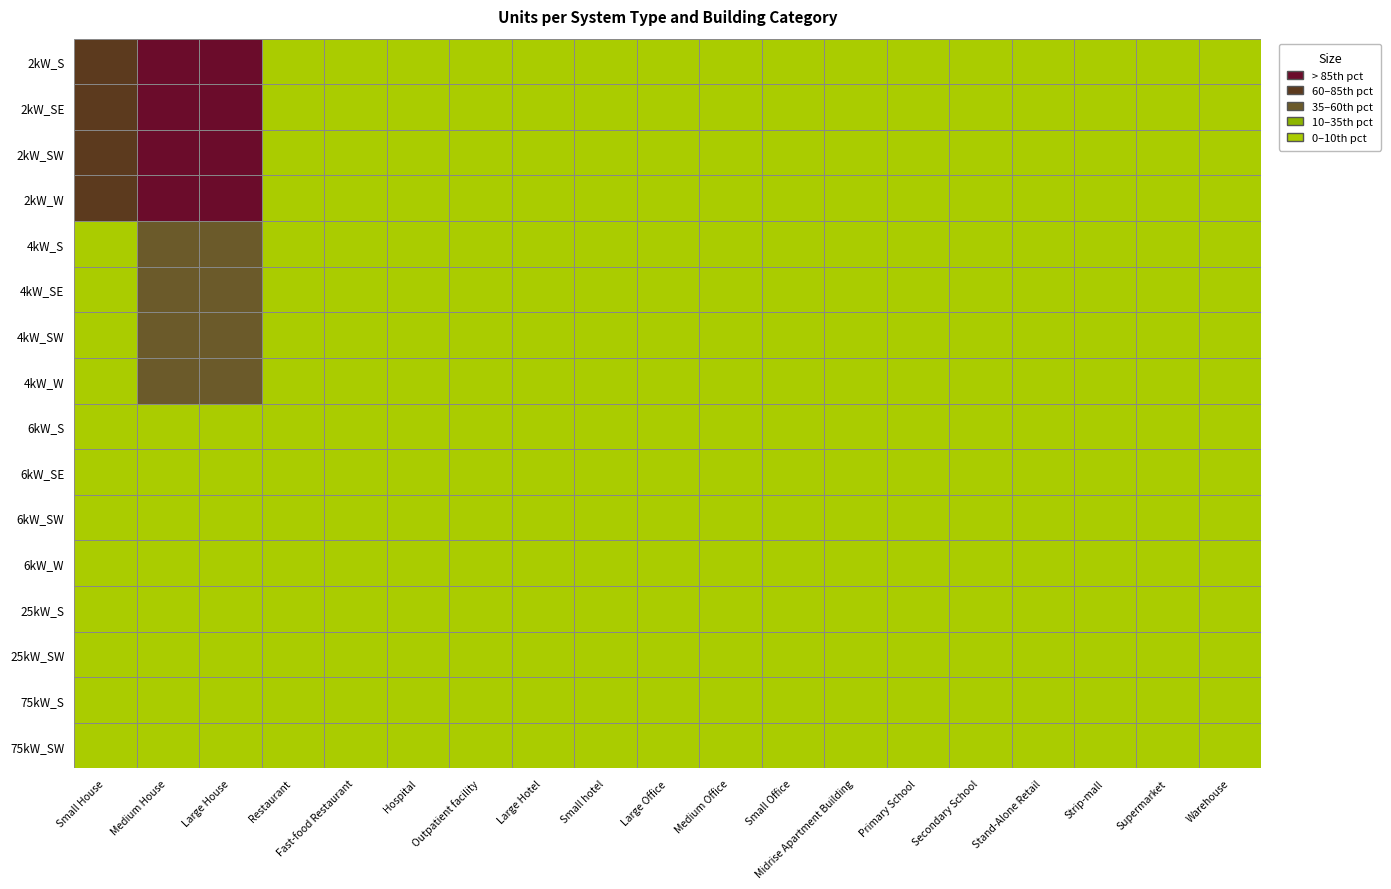

List the labels in order of 4kW_SE value, smallest first.

Outpatient facility, Large Hotel, Small hotel, Midrise Apartment Building, Primary School, Secondary School, Supermarket, Hospital, Strip-mall, Warehouse, Restaurant, Large Office, Stand-Alone Retail, Fast-food Restaurant, Medium Office, Small House, Small Office, Medium House, Large House